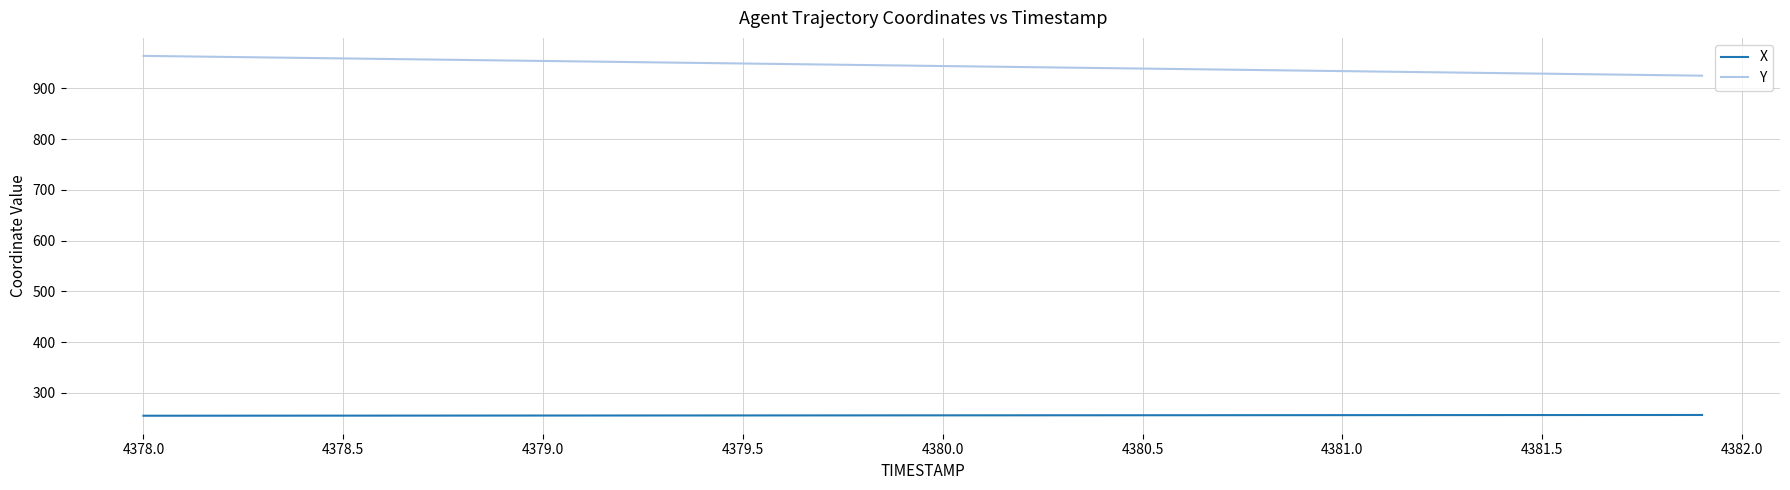

What is the difference between the maximum and second lowest values in the X series?

1.4